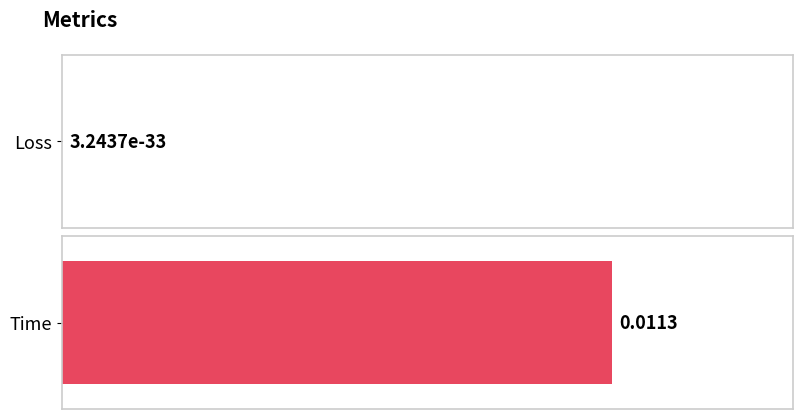

Are the bars horizontal?

Yes